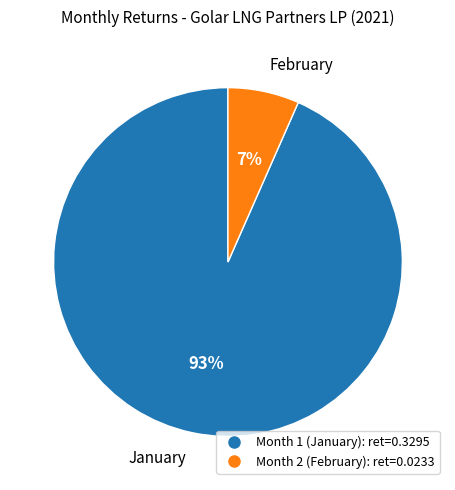

To the nearest percent, what is the average slice percentage?

50%